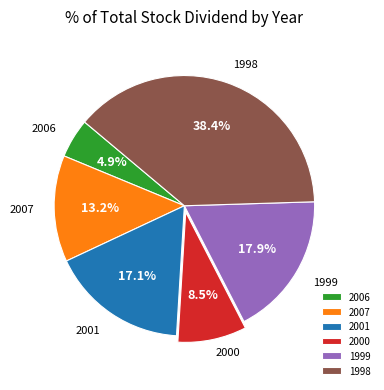

Which slice is the largest?

1998